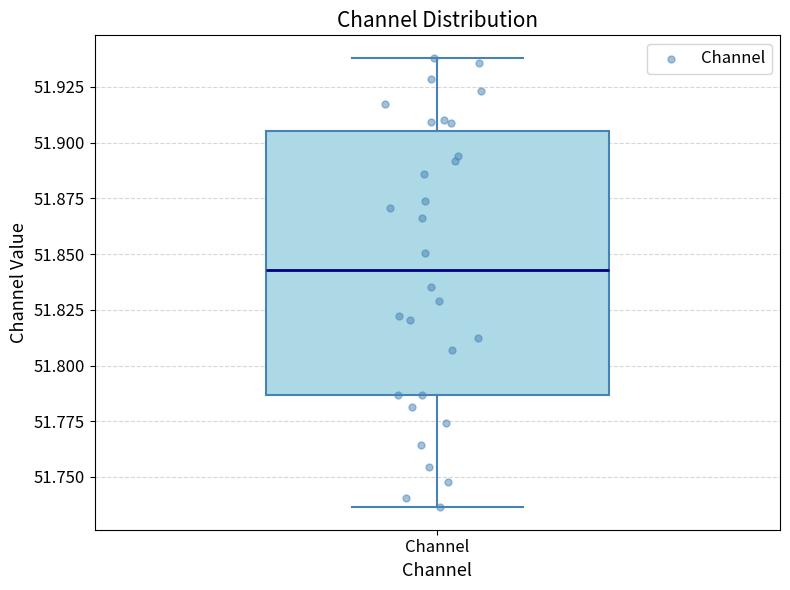

Read this box plot against the y-axis: the position of the median line, the range covered by the box, and the ends of both whiskers. The values are not printed on the chart, so give them approximately, as read against the axis.

median 51.845, box 51.785 to 51.905, whiskers 51.735 to 51.940